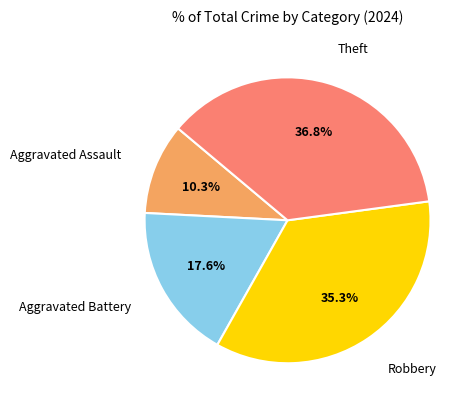

Is there a majority slice in this chart?

No